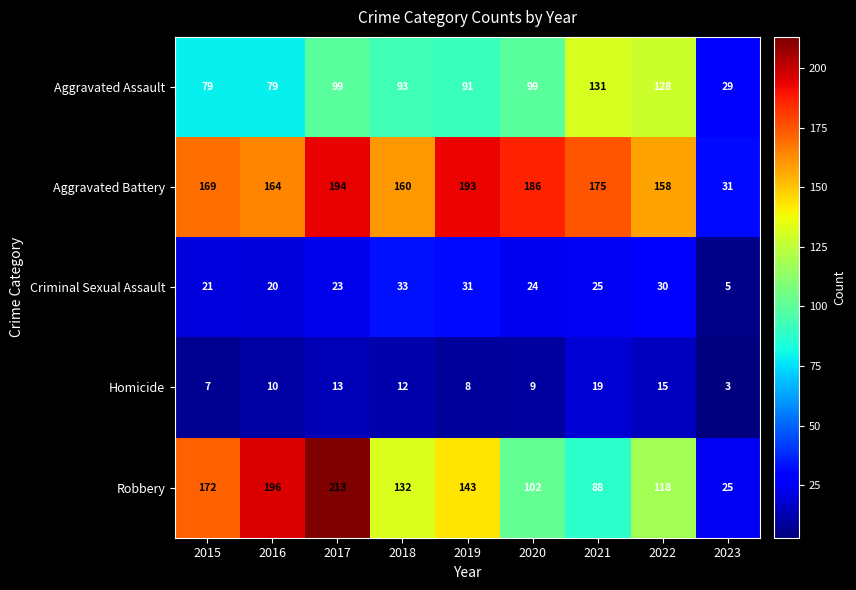

Rank the series by their maximum value, from lowest to highest.

Homicide, Criminal Sexual Assault, Aggravated Assault, Aggravated Battery, Robbery